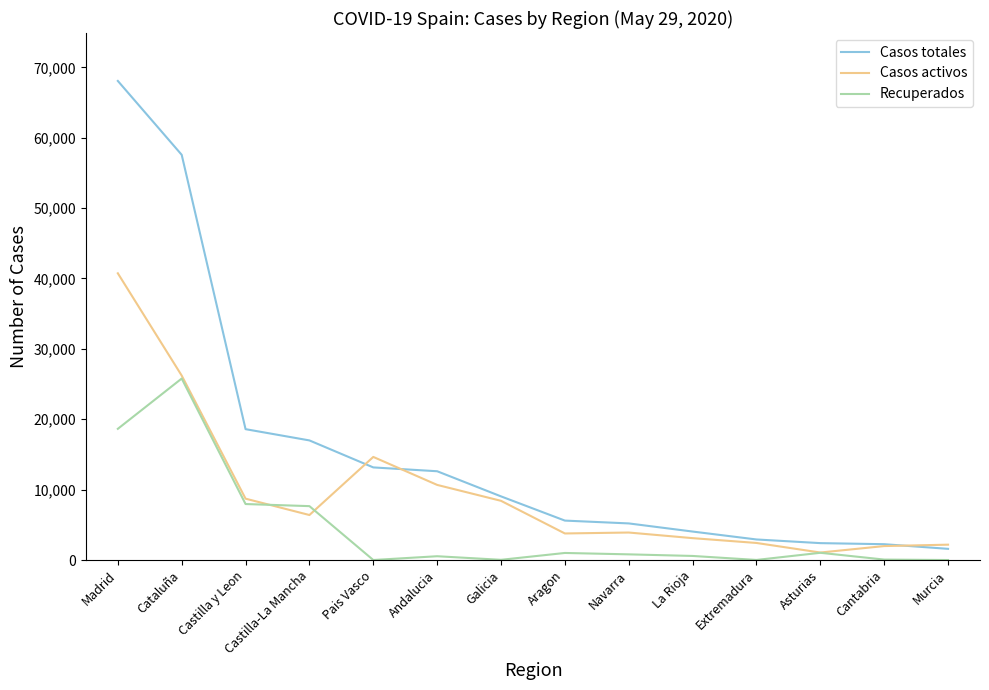

Count the number of data series in this chart.

3